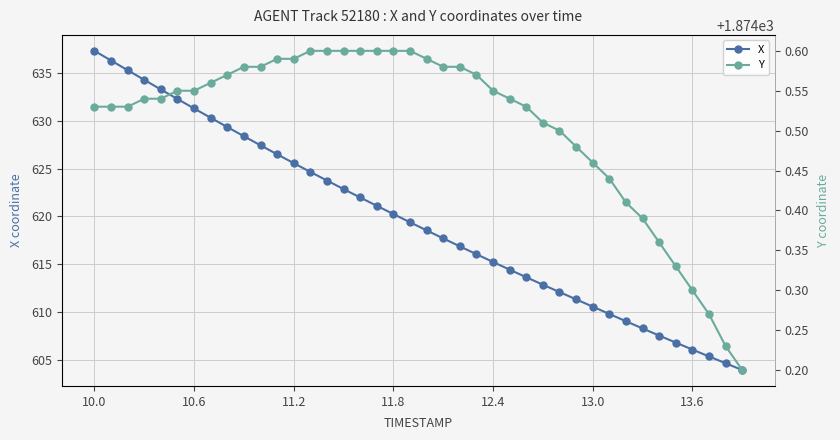

True or false: Y has more than 1 interior local peaks.

False